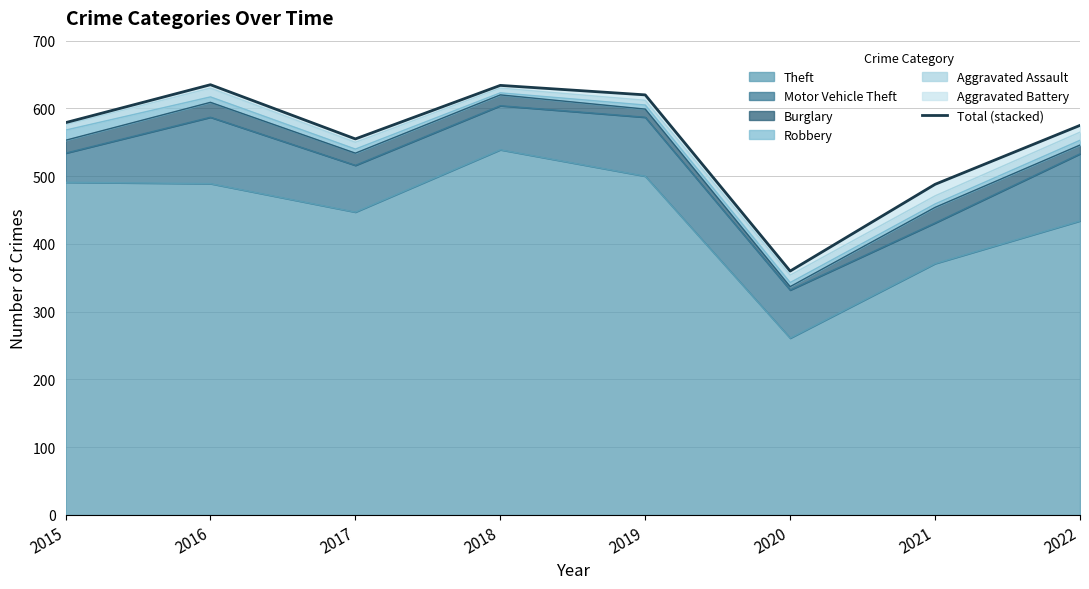

List the labels in order of value, smallest first.

2020, 2021, 2017, 2022, 2015, 2019, 2018, 2016